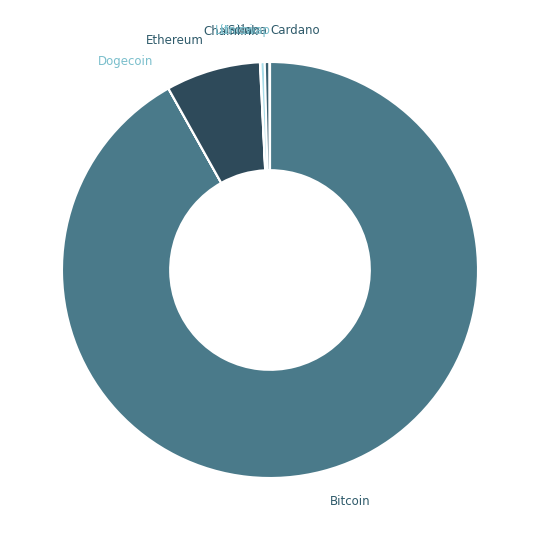

What is the smallest slice in the pie chart?

doge